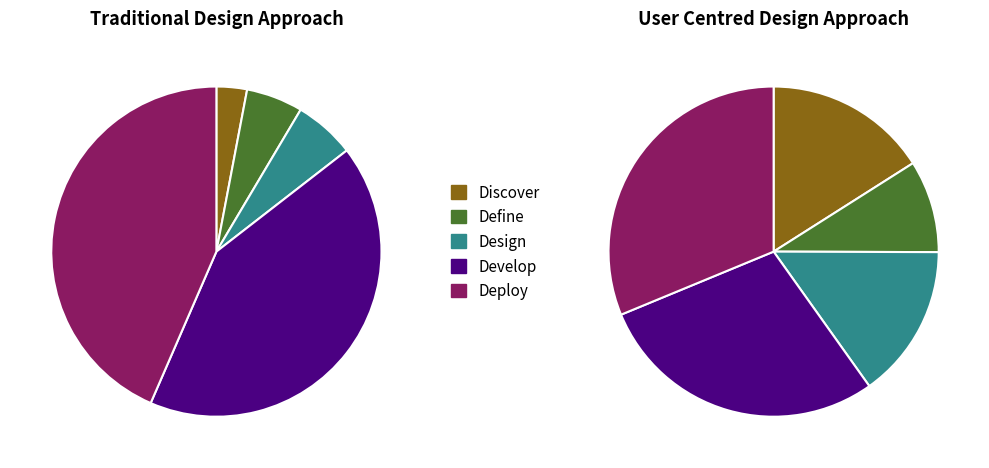

What percentage is the Brass Gorget slice, to the nearest percent?

15%